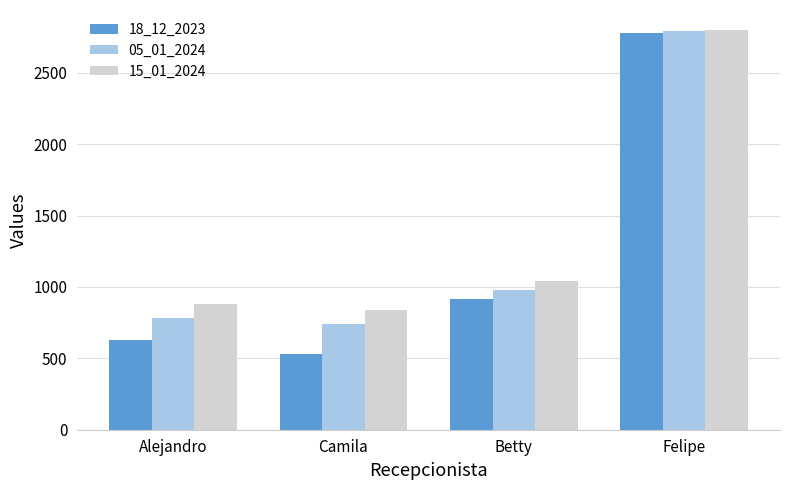

Is the value of 05_01_2024 at Alejandro greater than the value of 18_12_2023 at Felipe?

No